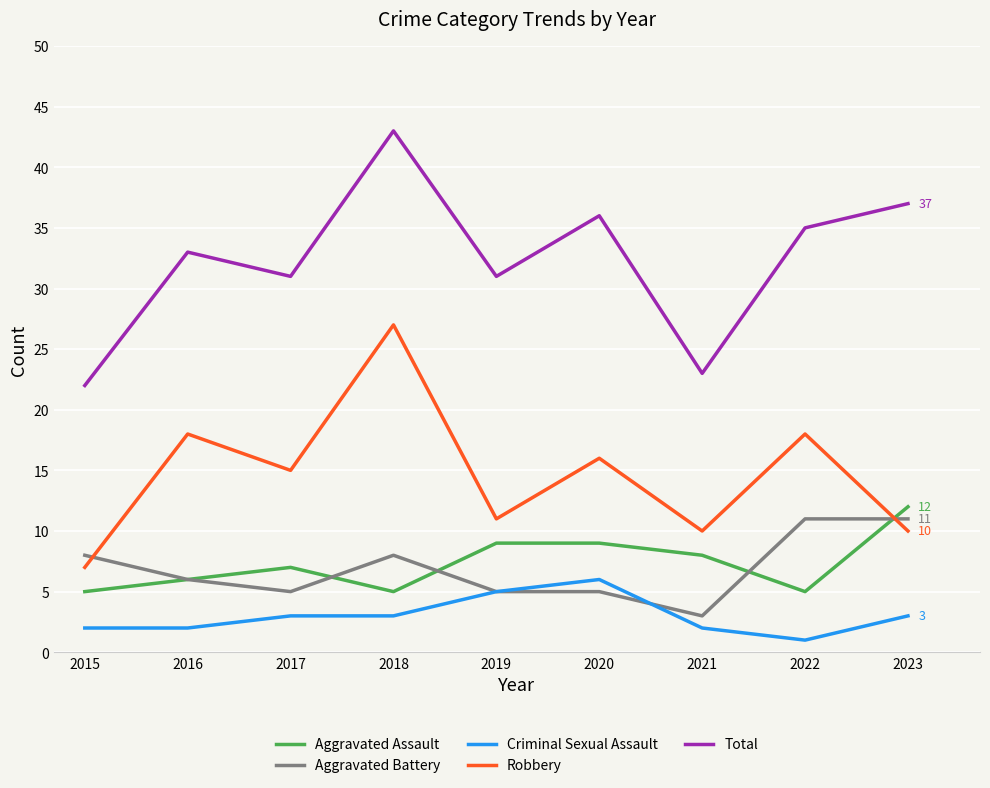

What is the difference between the Aggravated Assault values at 2023 and 2018?

7